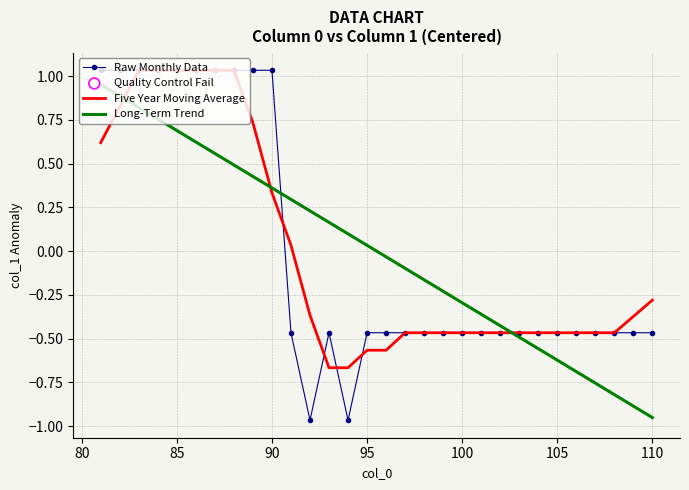

At how many categories does at least one series exceed 0?

15